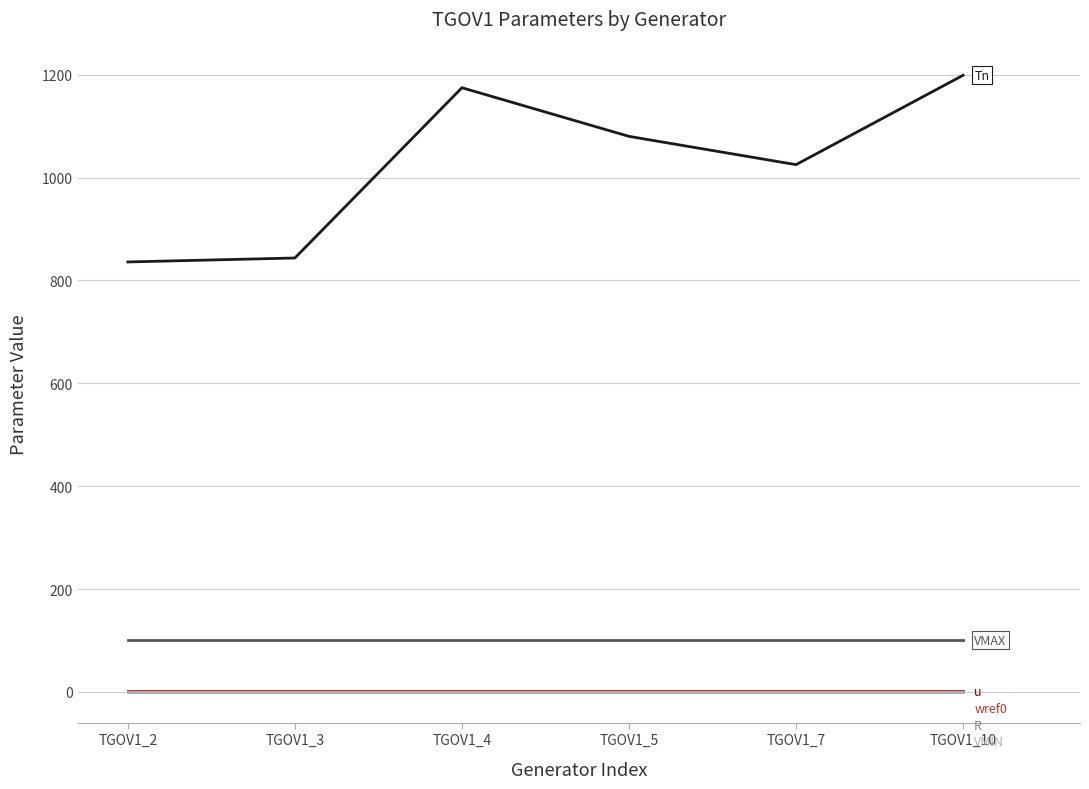

Reading left to right, what are all the values shown in this chart?

Tn: 836.0	843.7	1174.8	1080.2	1025.2	1199.0
u: 1.0	1.0	1.0	1.0	1.0	1.0
wref0: 1.0	1.0	1.0	1.0	1.0	1.0
R: 0.1	0.1	0.1	0.1	0.1	0.1
VMAX: 100.0	100.0	100.0	100.0	100.0	100.0
VMIN: 0.0	0.0	0.0	0.0	0.0	0.0